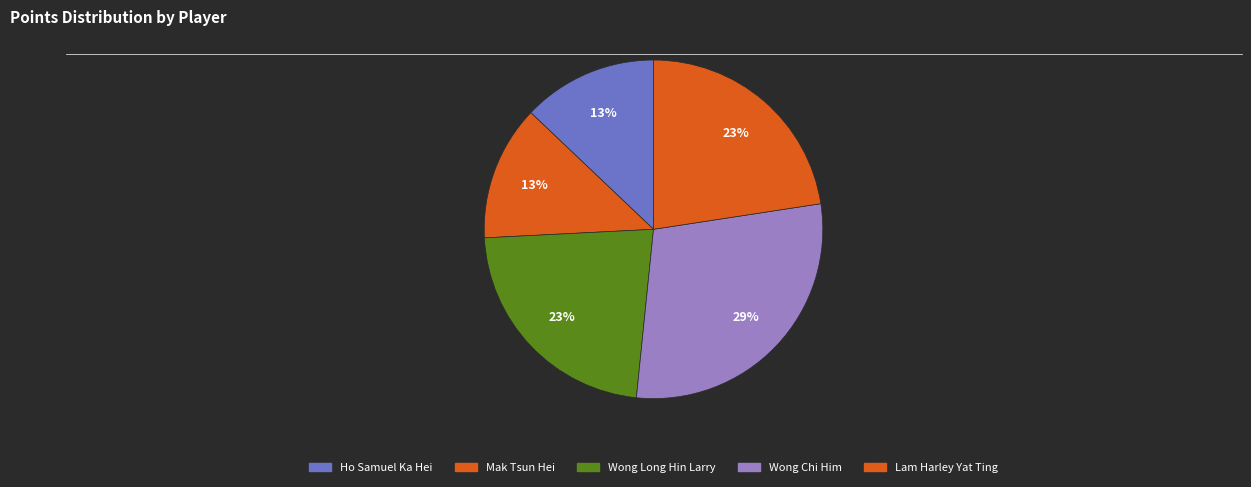

What is the change in value from Wong Long Hin Larry to Wong Chi Him?

+6